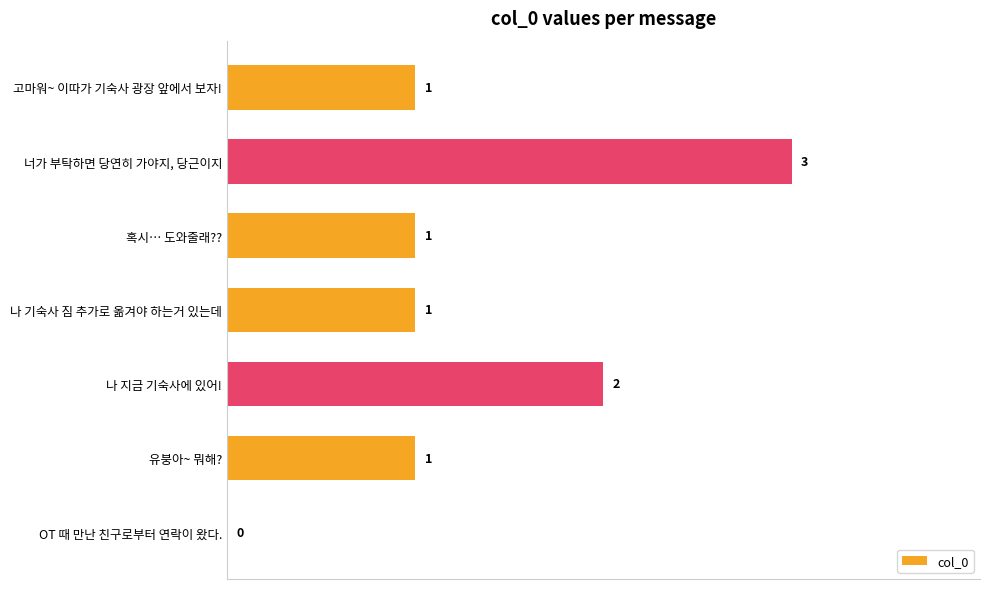

What is the change in value from OT 때 만난 친구로부터 연락이 왔다. to 나 지금 기숙사에 있어!?

+2